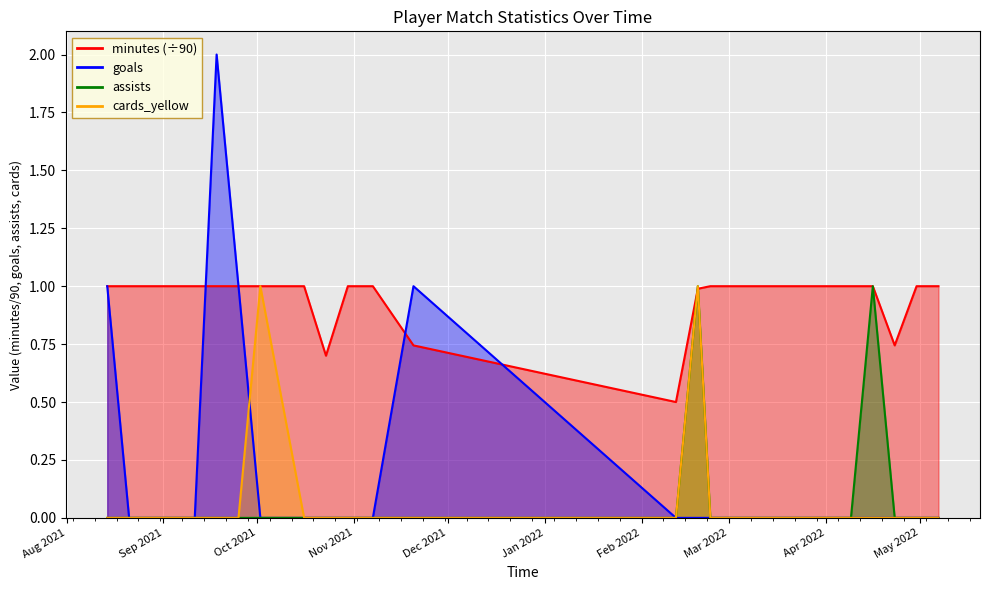

What is the label of the 13th point from the right?

2021-10-30